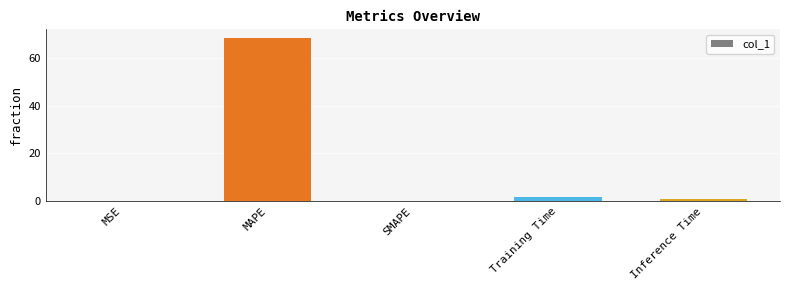

What is the change in value from MAPE to SMAPE?

-68.6